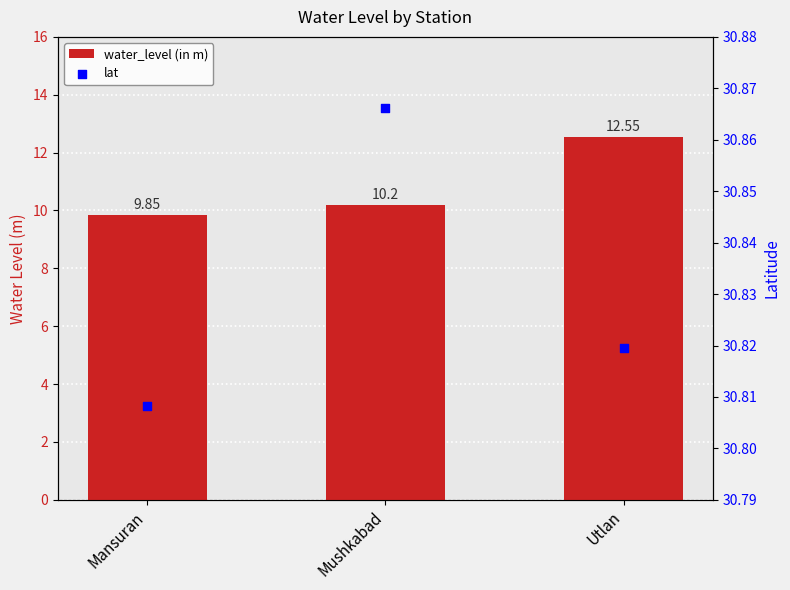

Which series contains the lowest Y value?

water_level (in m)